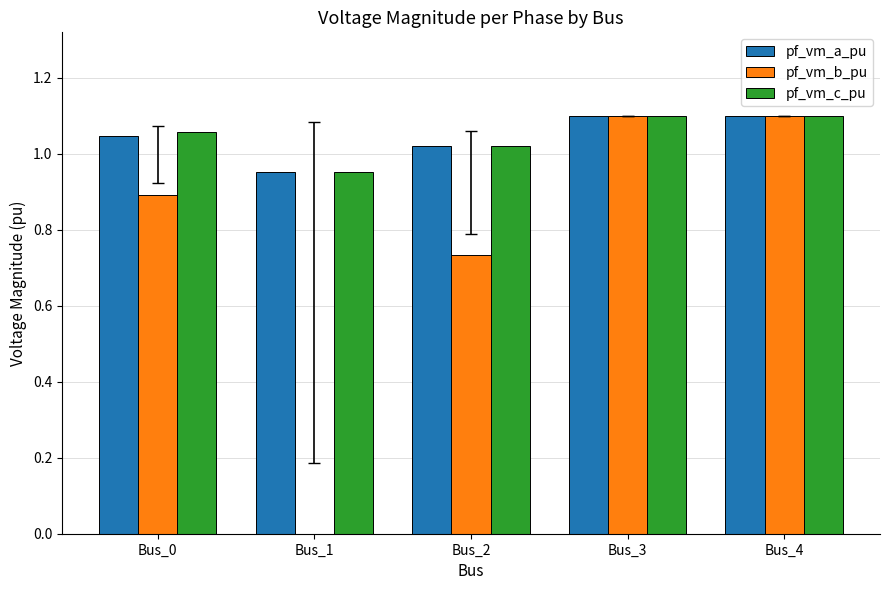

True or false: pf_vm_b_pu has a value of 1.3 at Bus_2.

False